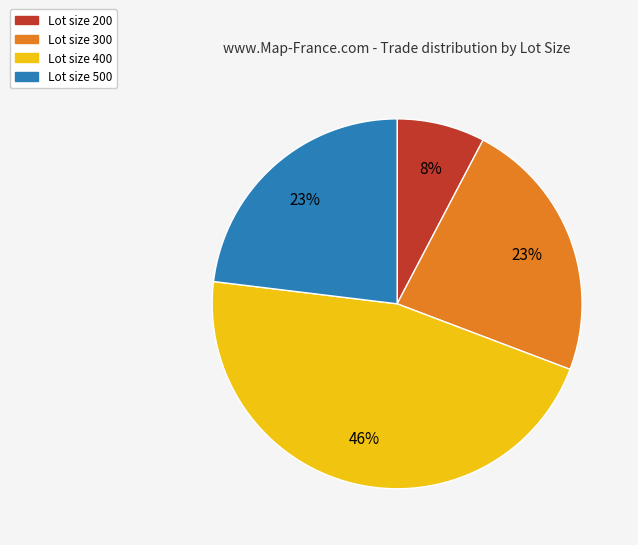

Combined, do Lot size 200 and Lot size 300 account for over 50%?

No